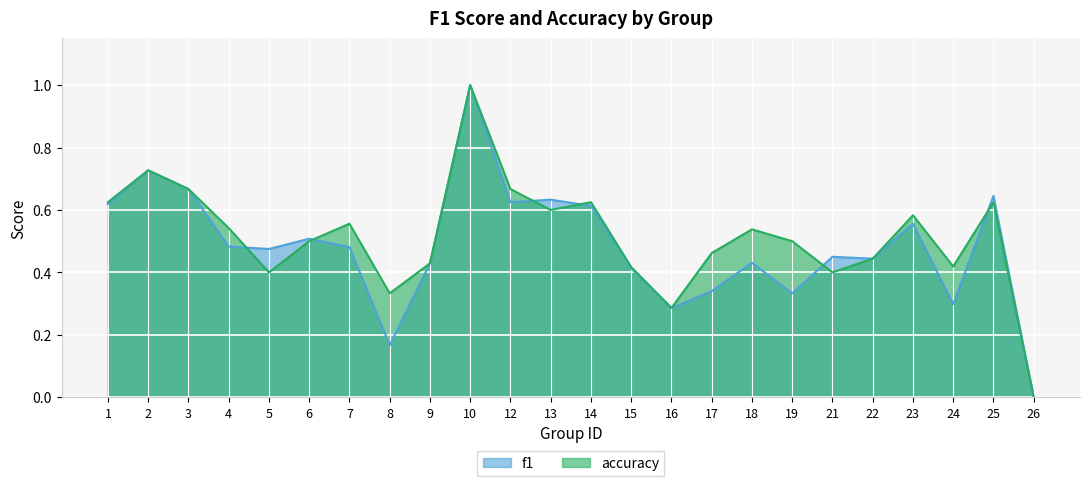

Reading right to left, what are all the values shown in this chart?

f1: 0.0	0.6	0.3	0.6	0.4	0.5	0.3	0.4	0.3	0.3	0.4	0.6	0.6	0.6	1.0	0.4	0.2	0.5	0.5	0.5	0.5	0.7	0.7	0.6
accuracy: 0.0	0.6	0.4	0.6	0.4	0.4	0.5	0.5	0.5	0.3	0.4	0.6	0.6	0.7	1.0	0.4	0.3	0.6	0.5	0.4	0.5	0.7	0.7	0.6